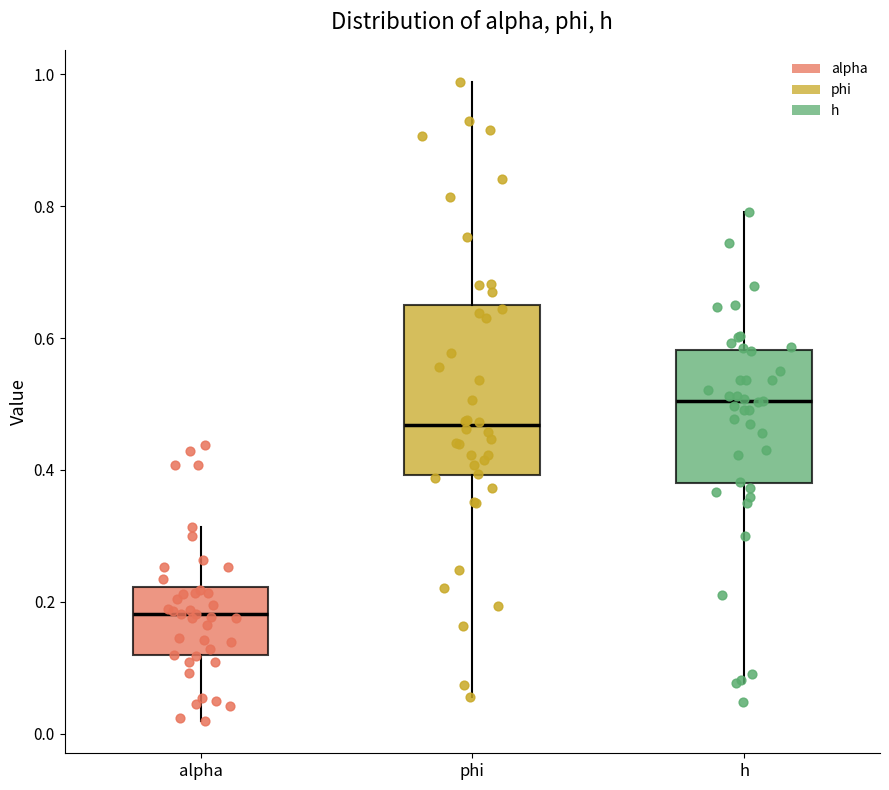

Where is the lower edge of the box for alpha on the y-axis? The values are not printed on the chart, so give them approximately, as read against the axis.

0.12